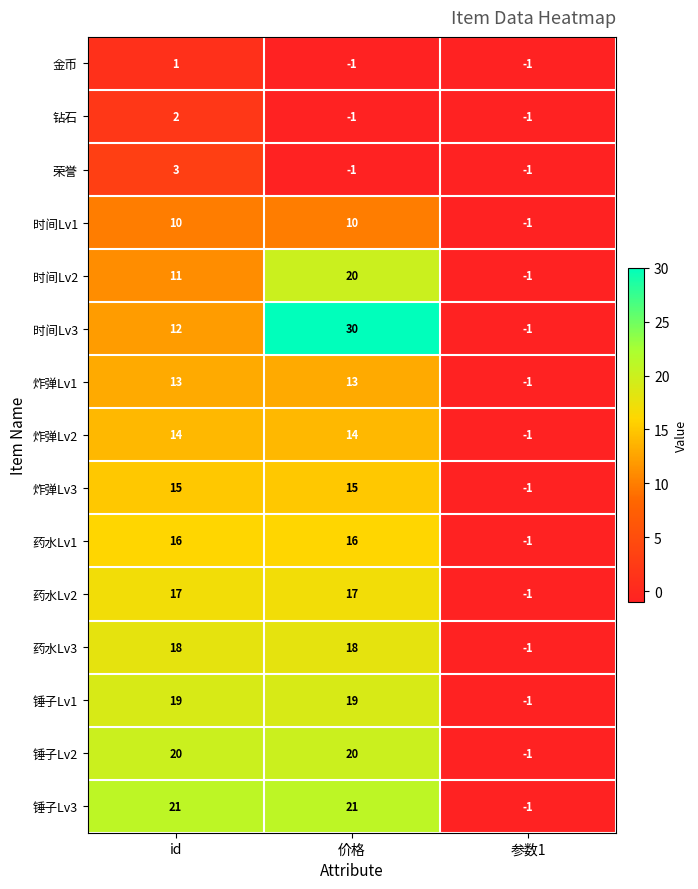

What is the highest value of the 炸弹Lv1 series?

13